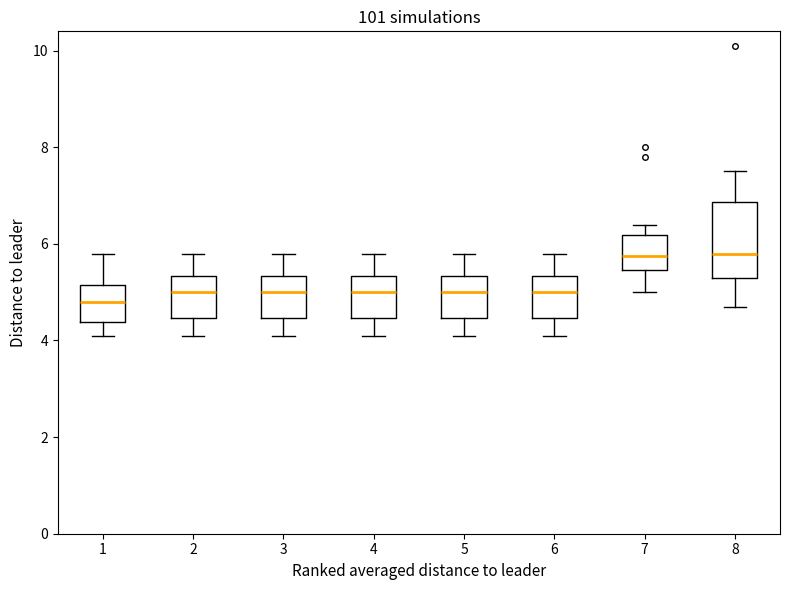

Reading left to right, read every box against the y-axis: the position of its median line, the range the box covers, and the ends of its whiskers. The values are not printed on the chart, so give them approximately, as read against the axis.

1: median 4.8, box 4.4 to 5.2, whiskers 4.2 to 5.8
2: median 5.0, box 4.4 to 5.4, whiskers 4.2 to 5.8
3: median 5.0, box 4.4 to 5.4, whiskers 4.2 to 5.8
4: median 5.0, box 4.4 to 5.4, whiskers 4.2 to 5.8
5: median 5.0, box 4.4 to 5.4, whiskers 4.2 to 5.8
6: median 5.0, box 4.4 to 5.4, whiskers 4.2 to 5.8
7: median 5.8, box 5.4 to 6.2, whiskers 5.0 to 6.4
8: median 5.8, box 5.4 to 6.8, whiskers 4.8 to 7.6